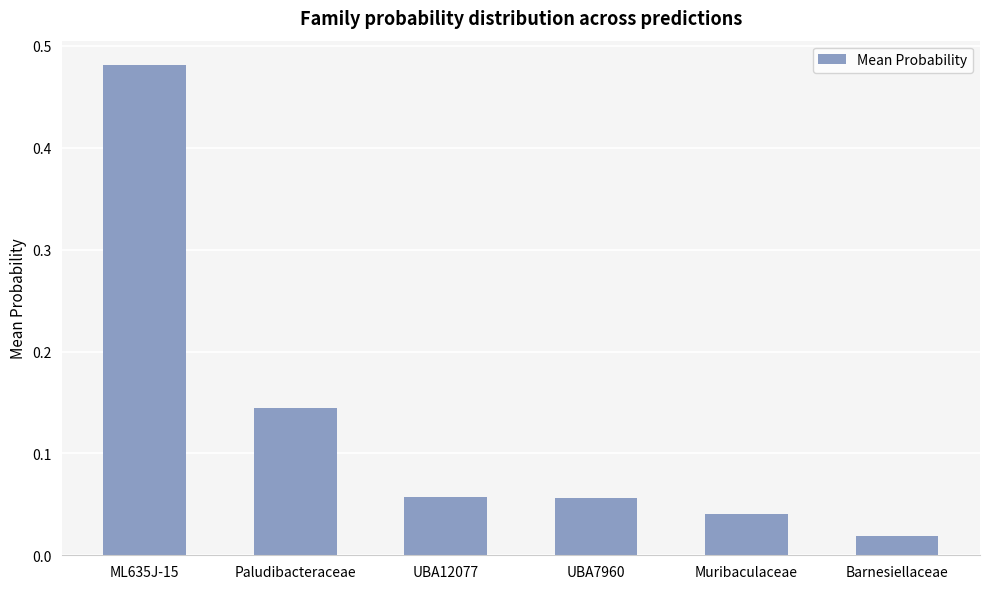

True or false: the data shows 0.0 at Paludibacteraceae.

False